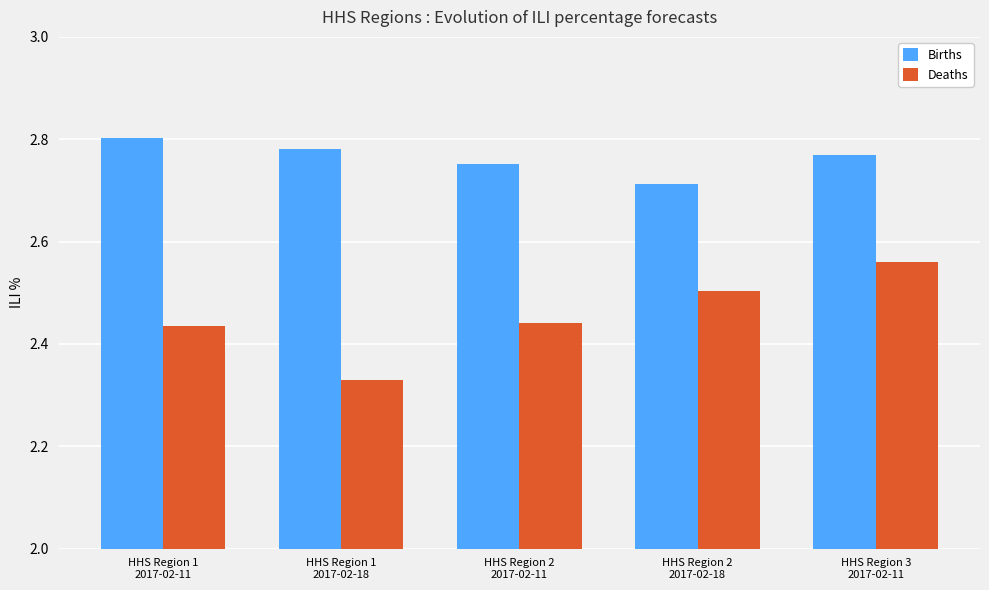

Which series has the widest spread of values?

Deaths